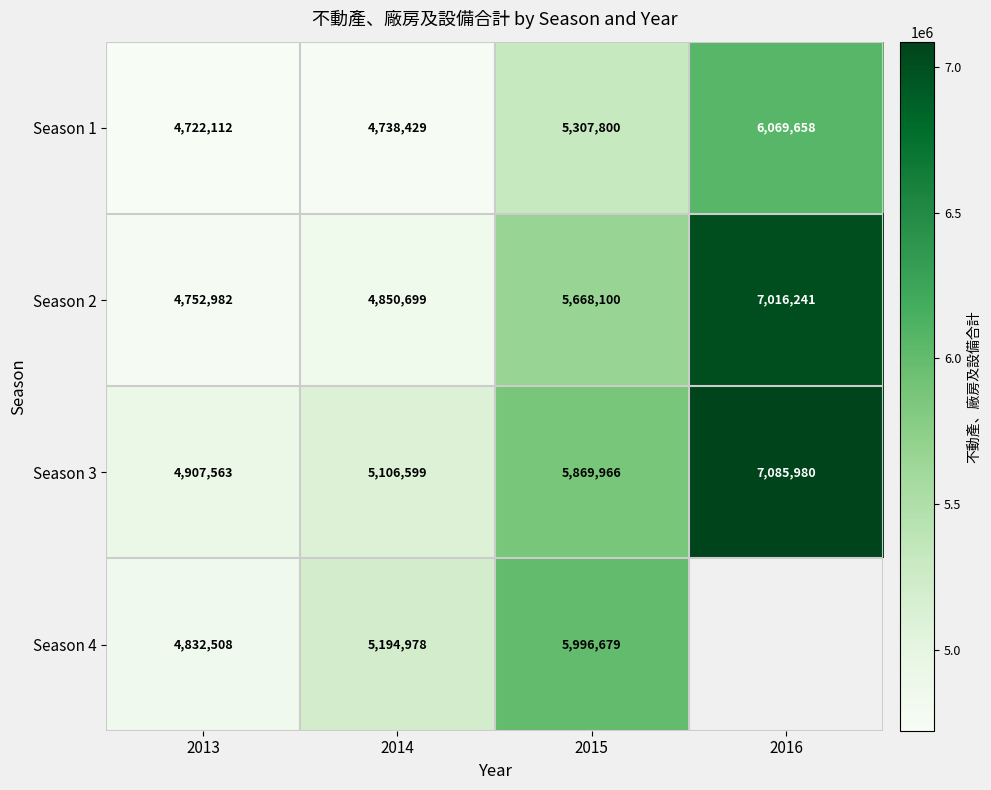

At which label is Season 2 closest to 5884611?

2015